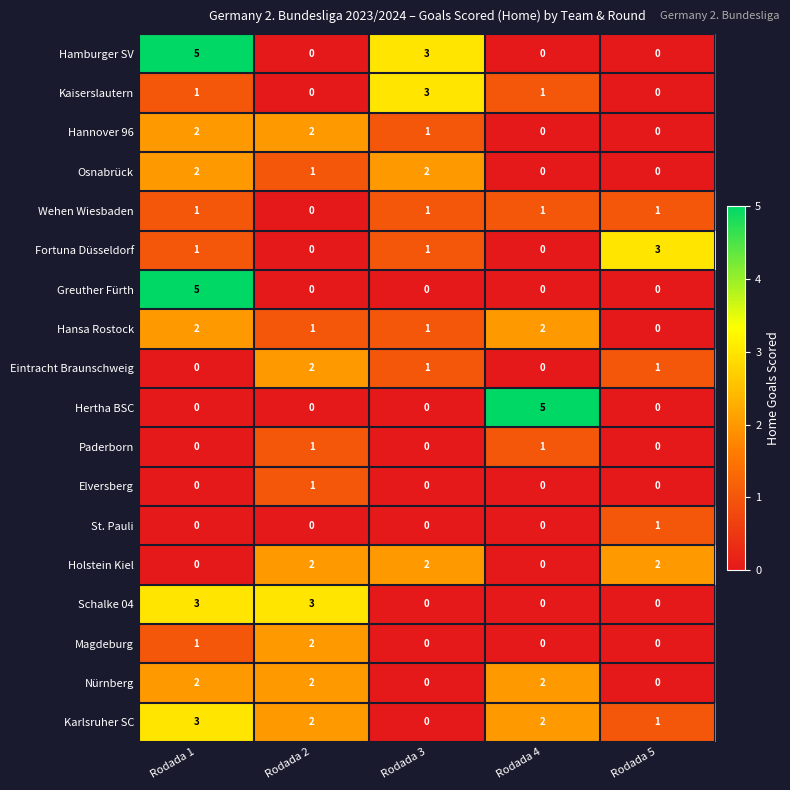

At which category is the sum across all series the highest?

Rodada 1